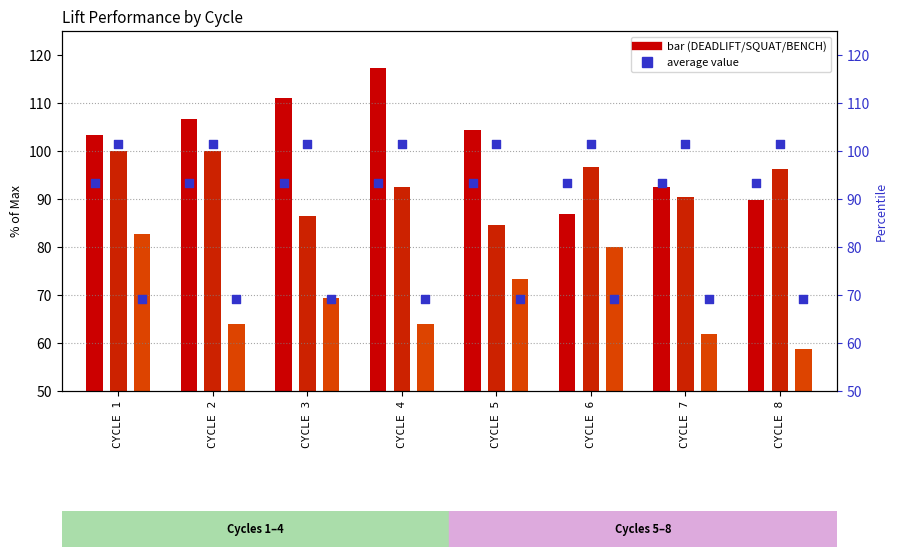

Which series has the largest total across all categories?

DEADLIFT avg